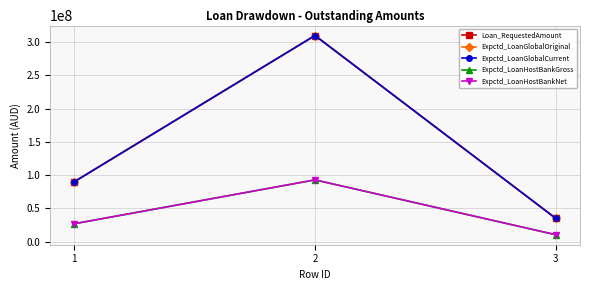

The Expctd_LoanHostBankNet series shows 36813036 at 1. True or false?

False